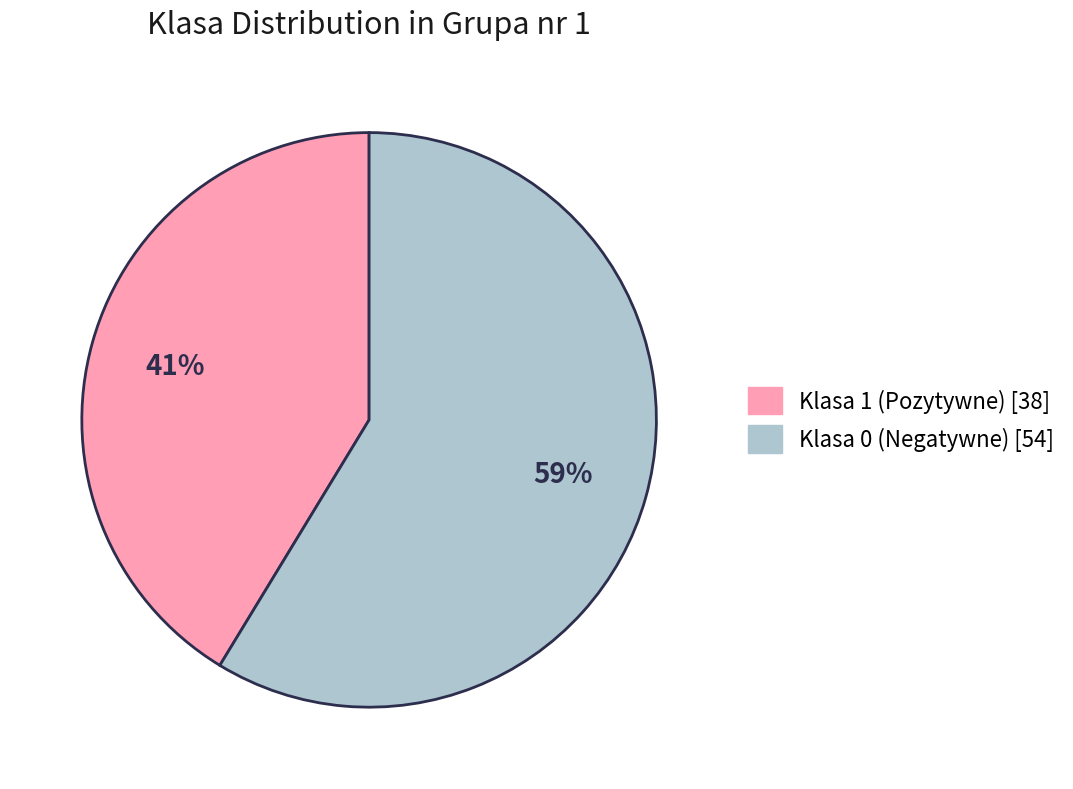

Does any single category account for the majority?

Yes